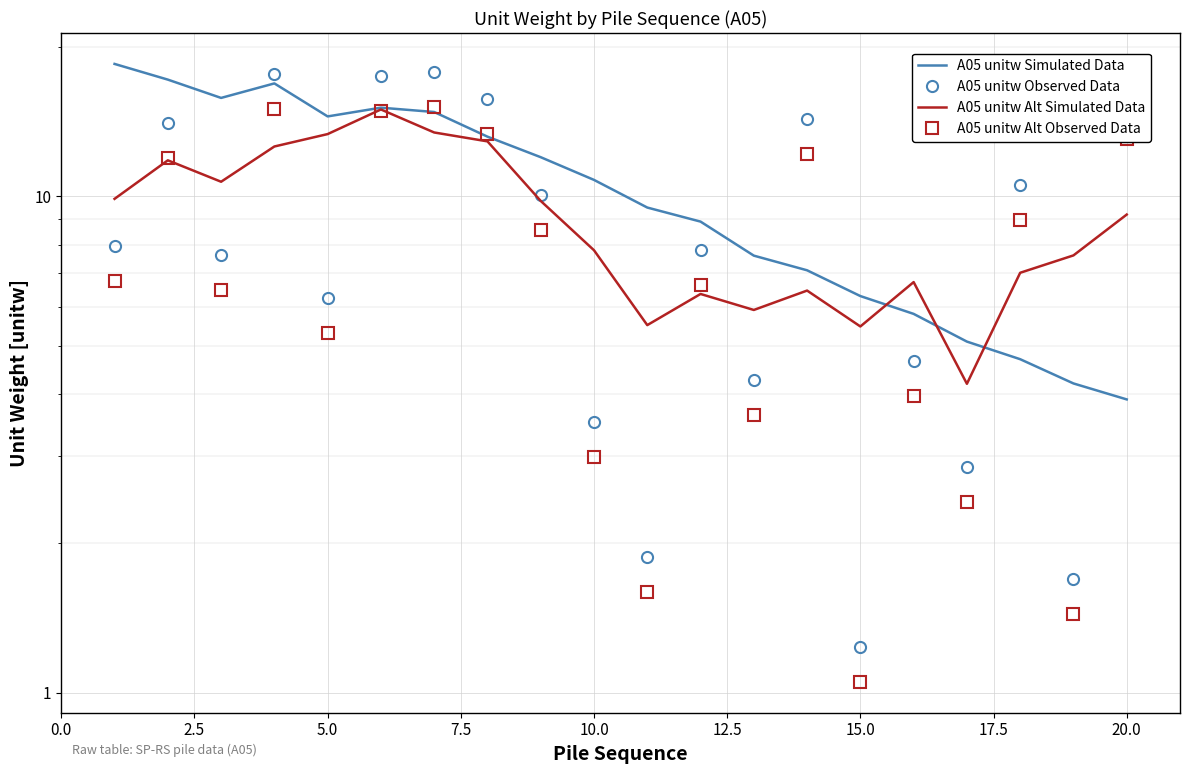

What is the value of the A05 unitw Alt Simulated Data point at the 15th from the left?

5.5